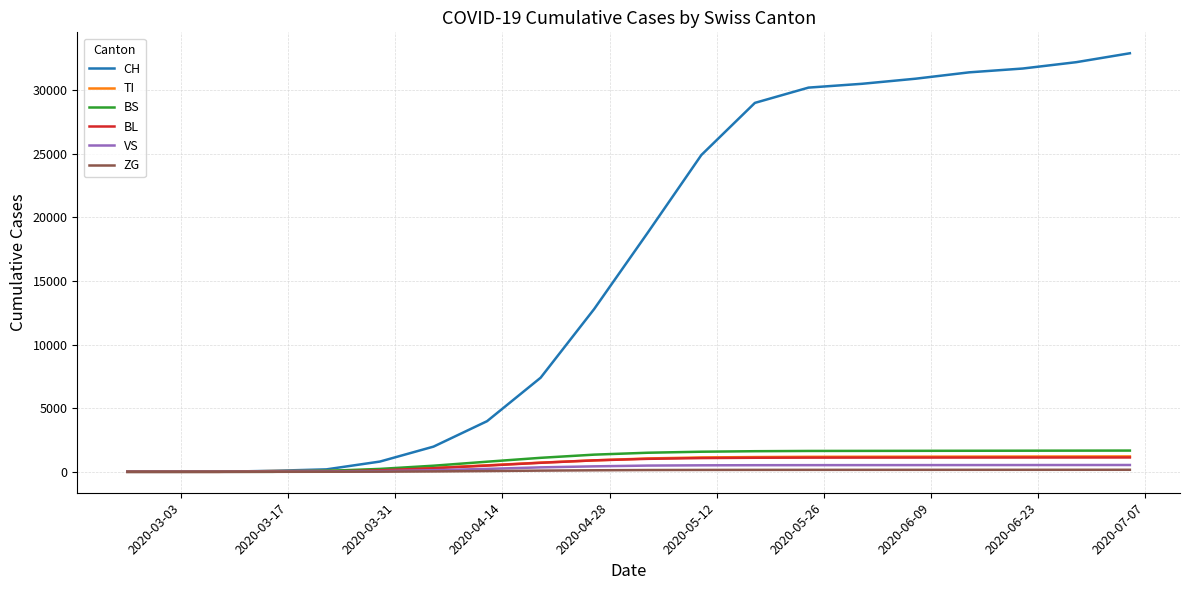

What are all the series names shown in the legend?

CH, TI, BS, BL, VS, ZG